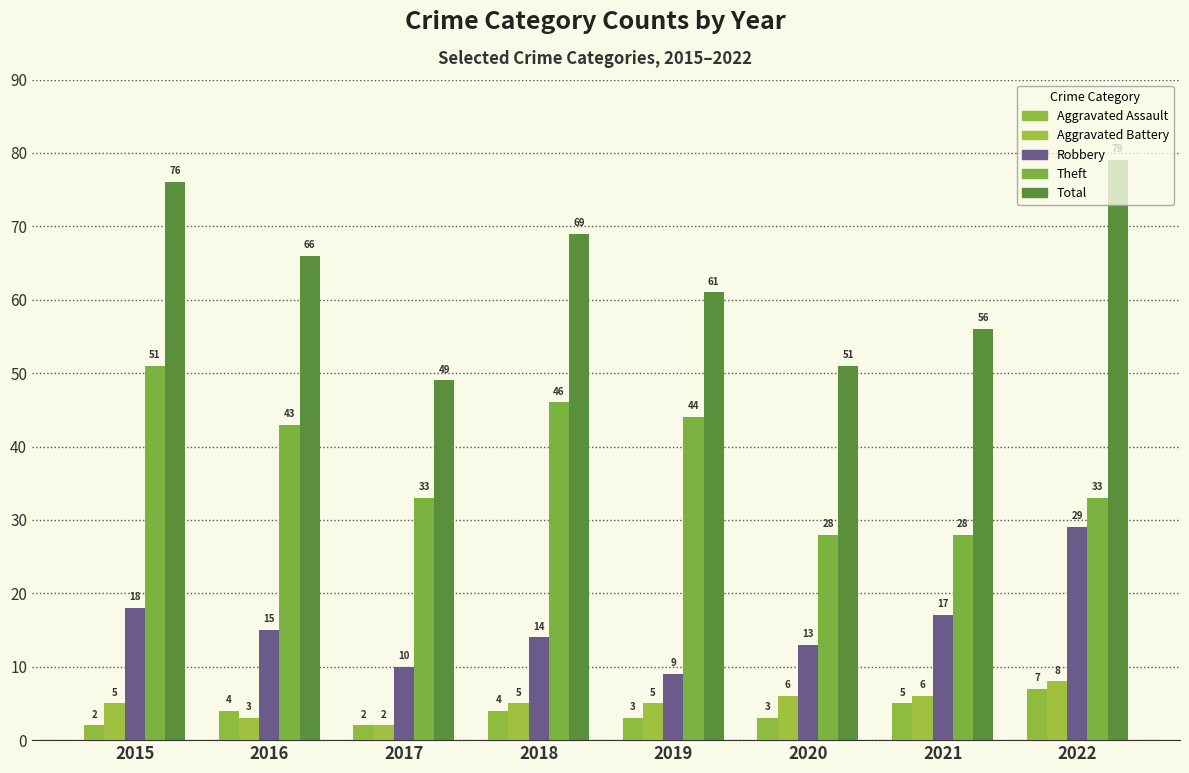

At how many categories does at least one series exceed 22?

8